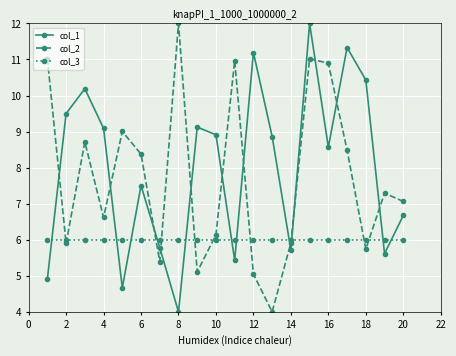

What are all the series names shown in the legend?

col_1, col_2, col_3